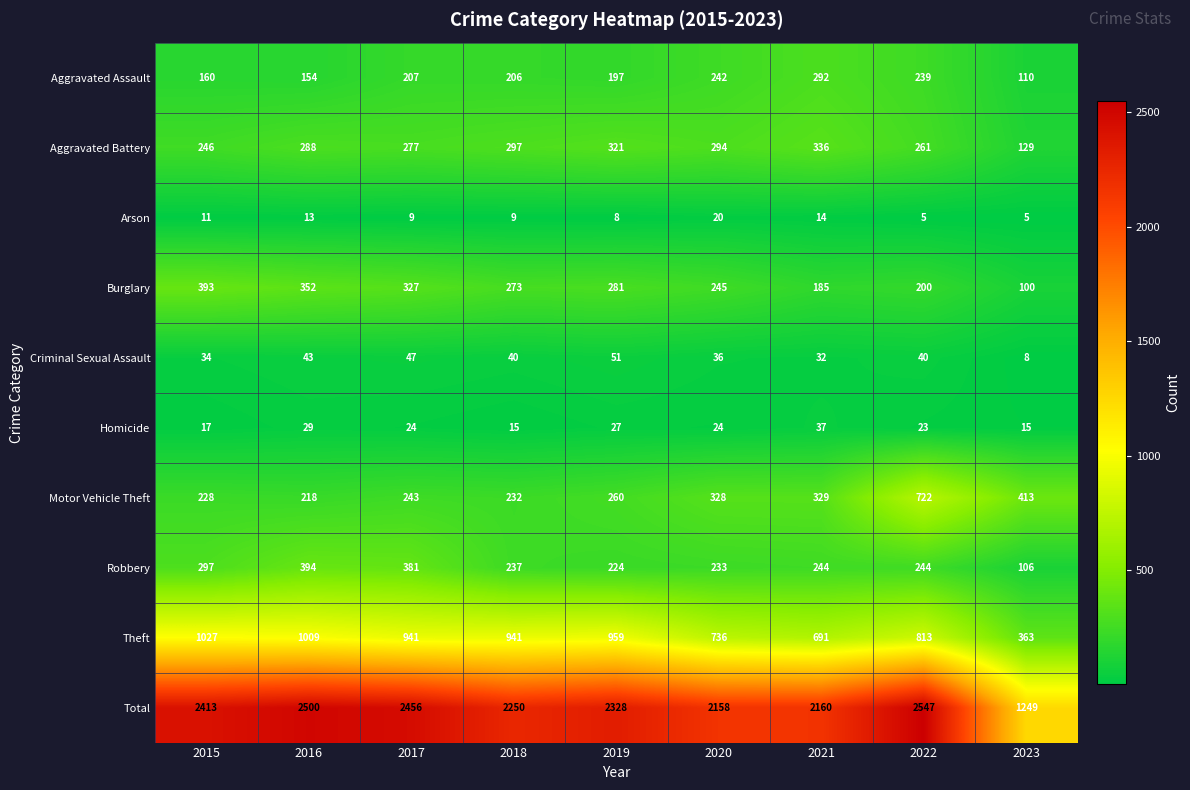

Rank the series by their maximum value, from highest to lowest.

Total, Theft, Motor Vehicle Theft, Robbery, Burglary, Aggravated Battery, Aggravated Assault, Criminal Sexual Assault, Homicide, Arson